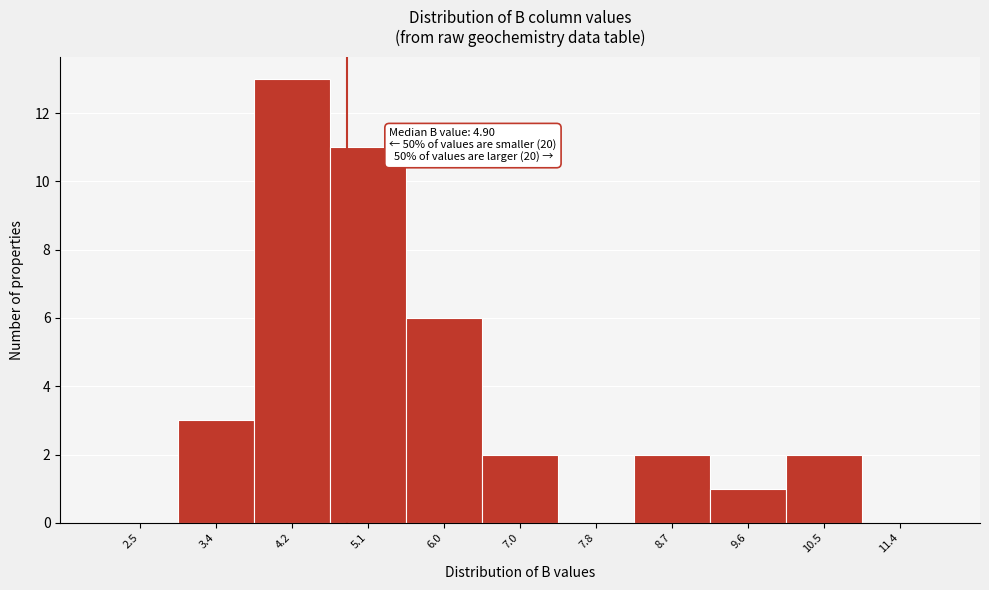

Which range on the x-axis has the tallest bar?

3.8 to 4.7